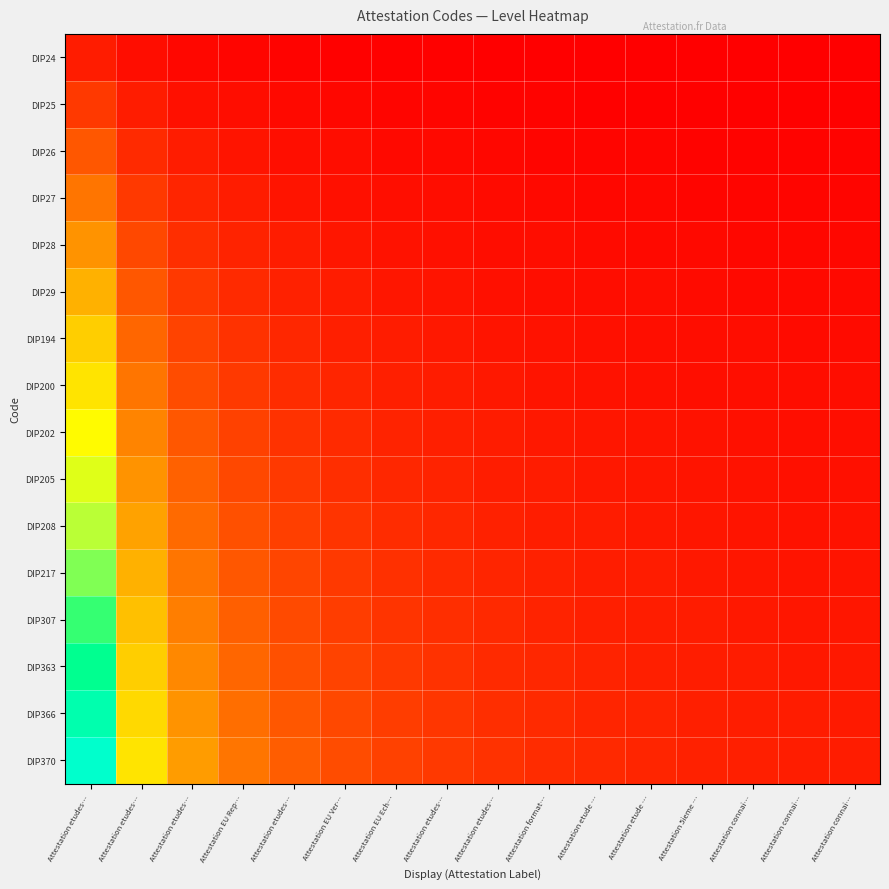

Which label corresponds to the largest value in the chart?

Attestation etudes…